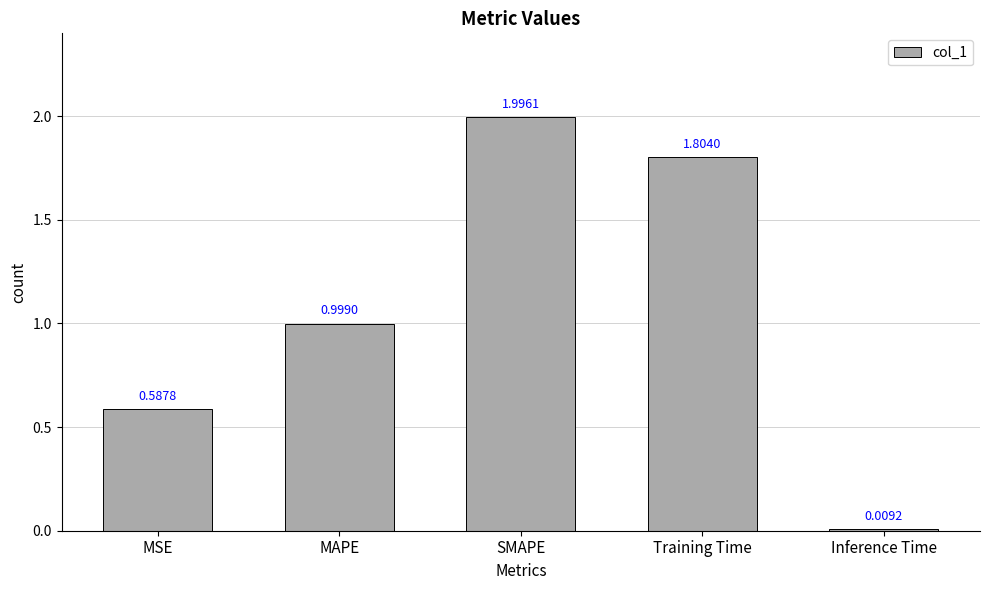

What is the difference between the second highest and second lowest values?

1.2